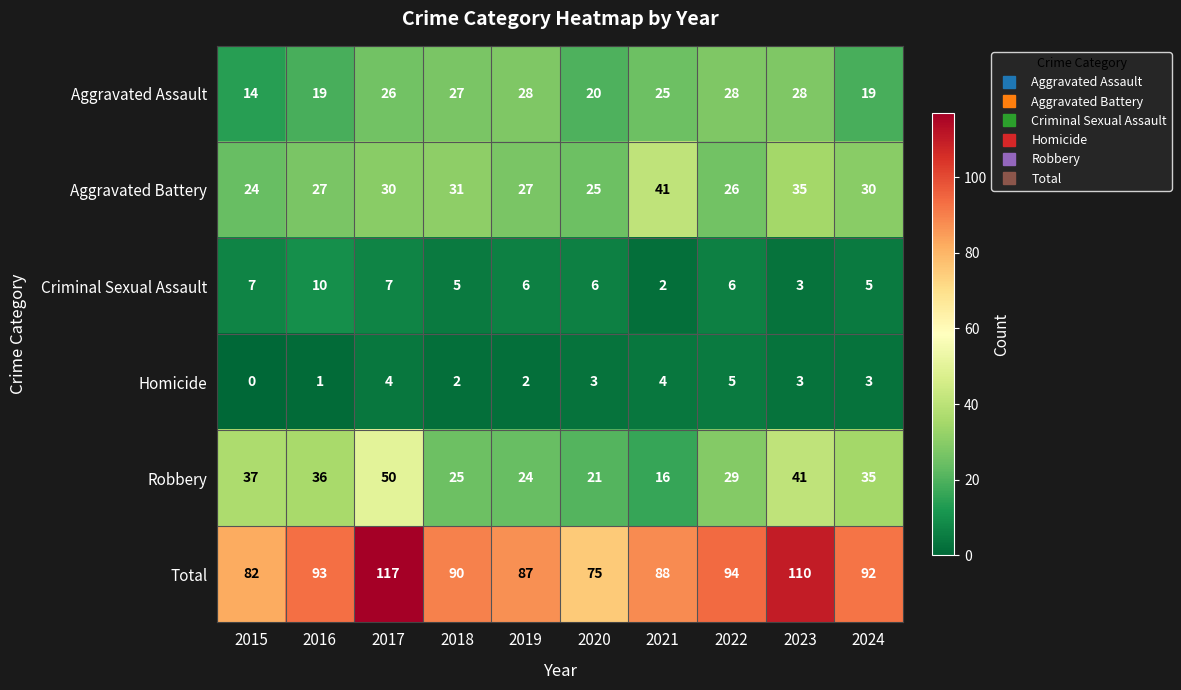

What is the lowest value of the Robbery series?

16